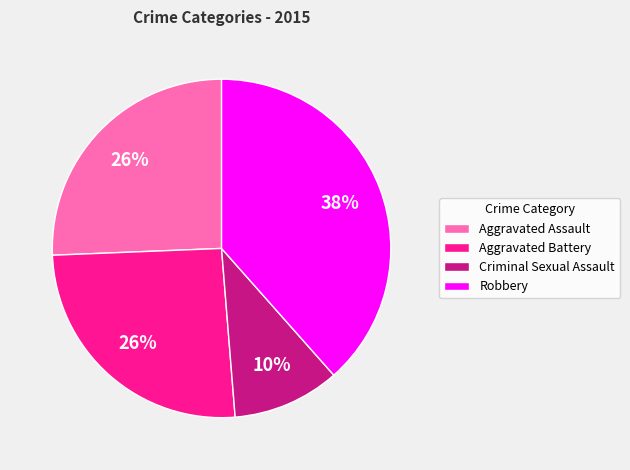

To the nearest percent, what percentage of the pie is Robbery?

38%